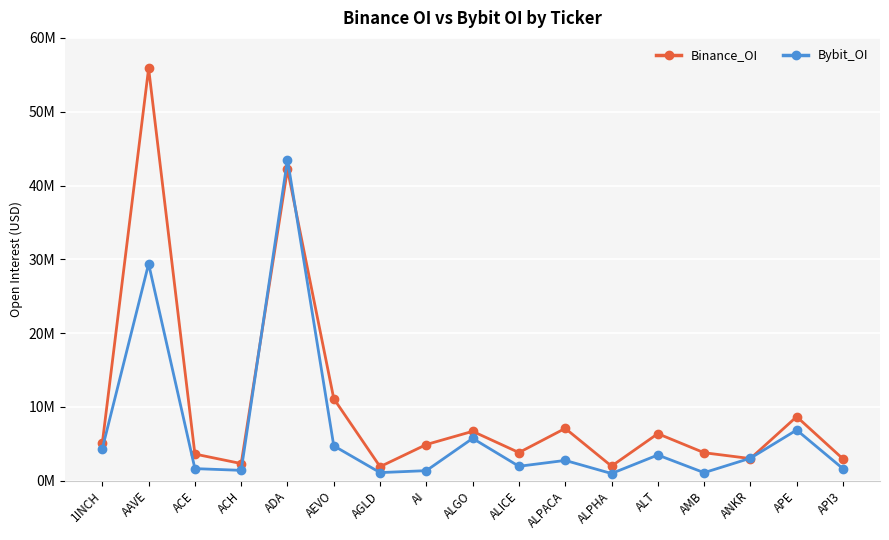

The Binance_OI series shows 2330150 at ACH. True or false?

True